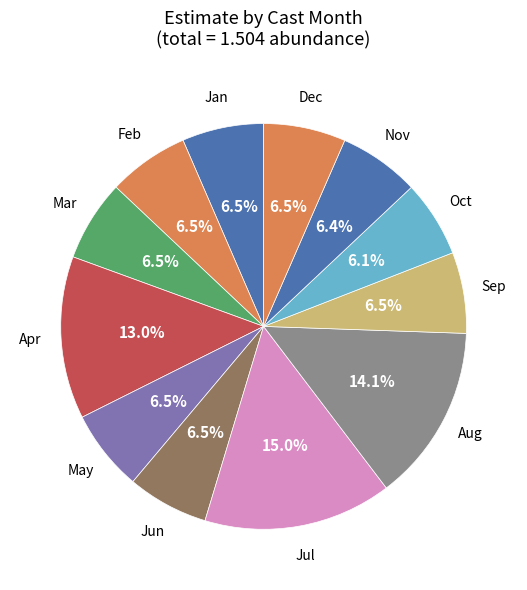

Is there a majority slice in this chart?

No